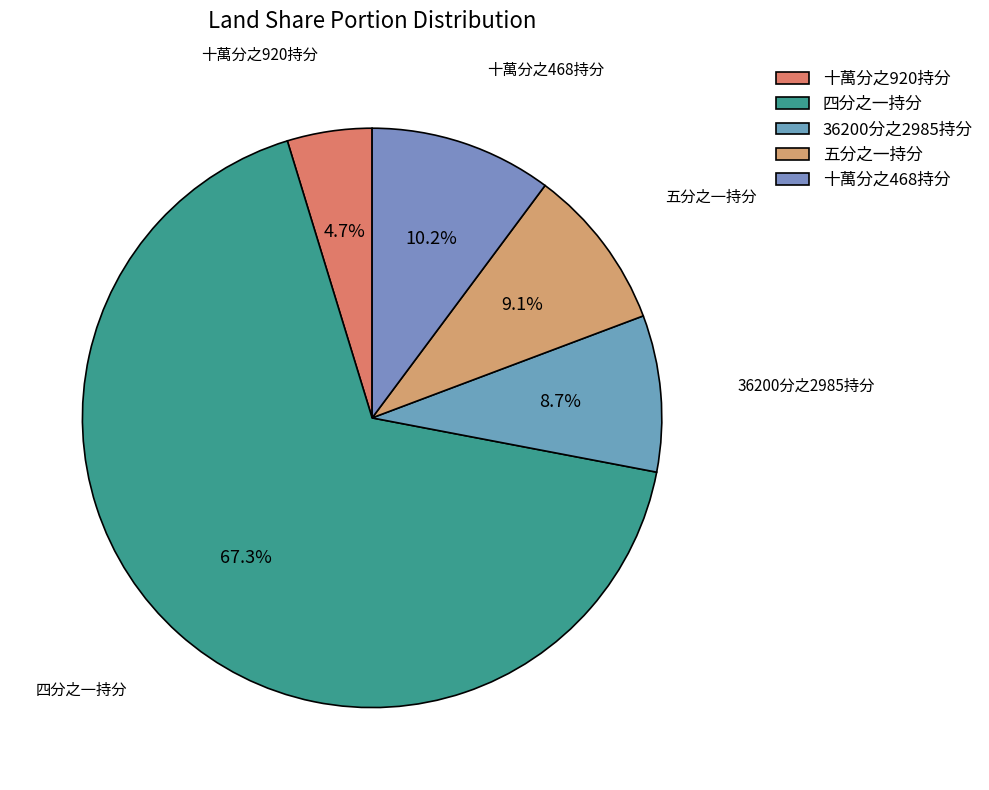

Approximately how many times larger is the value at 十萬分之920持分 compared to 十萬分之468持分?

0.5